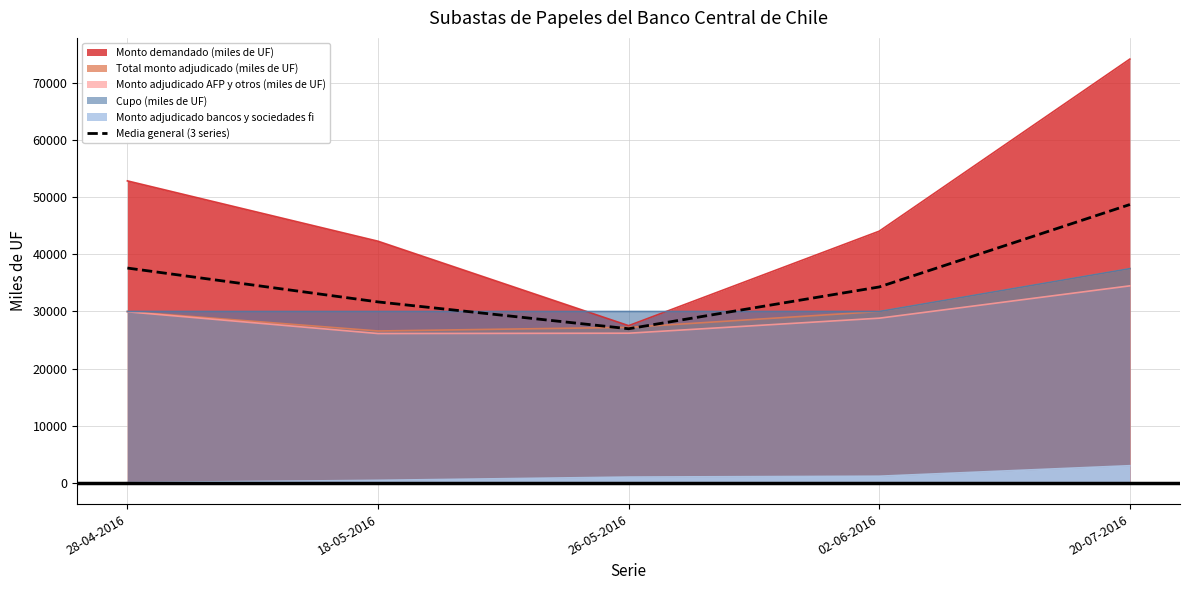

Which category has the highest value across all series?

20-07-2016